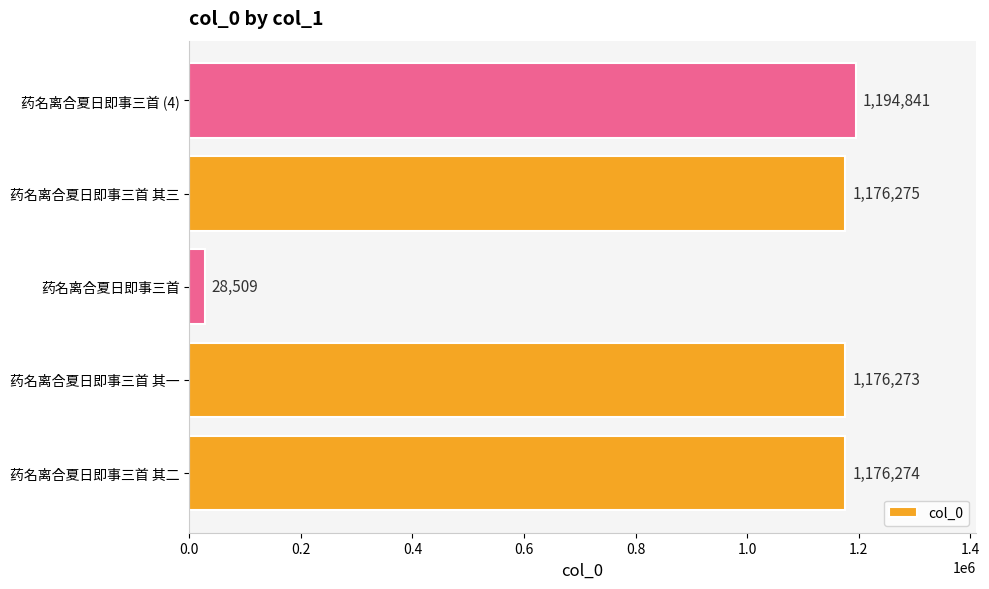

Which has a higher value, 药名离合夏日即事三首 or 药名离合夏日即事三首 (4)?

药名离合夏日即事三首 (4)